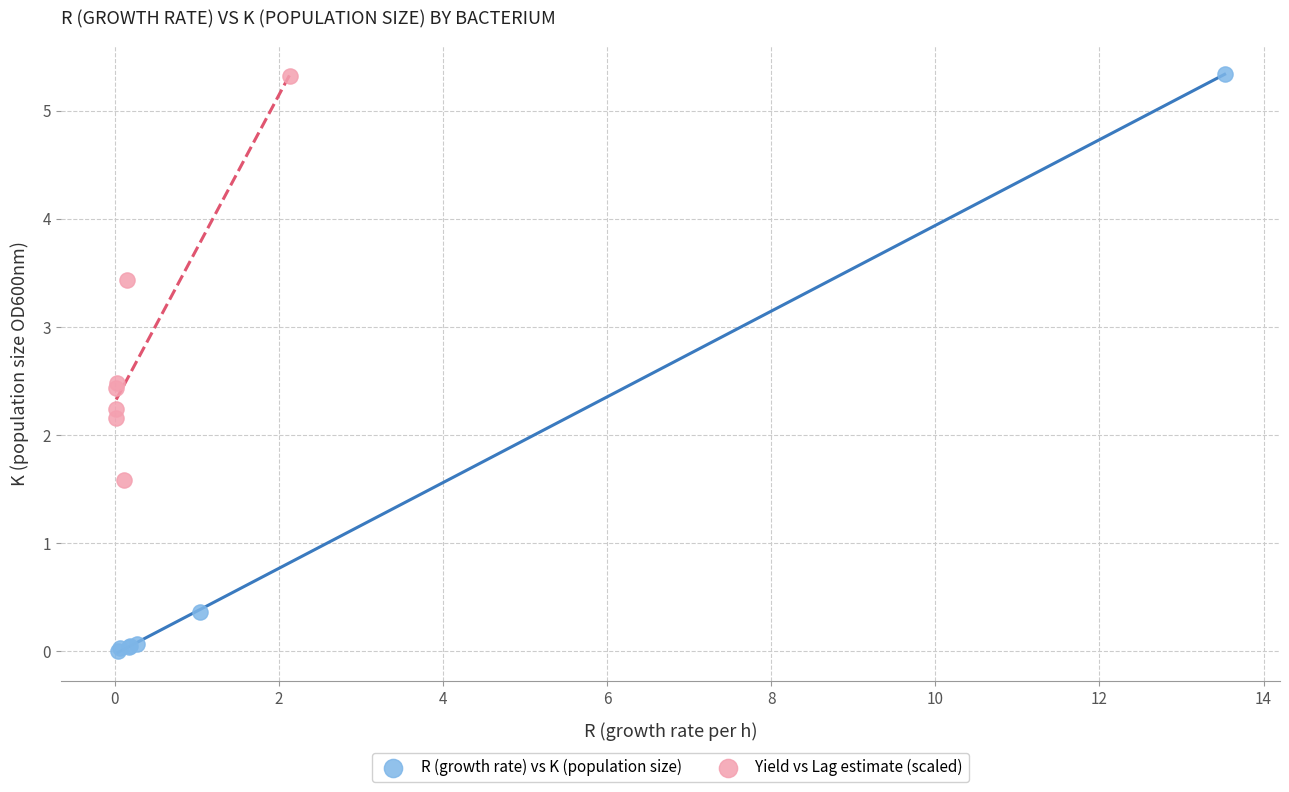

What are all the series names shown in the legend?

R (growth rate) vs K (population size), Yield vs Lag estimate (scaled)